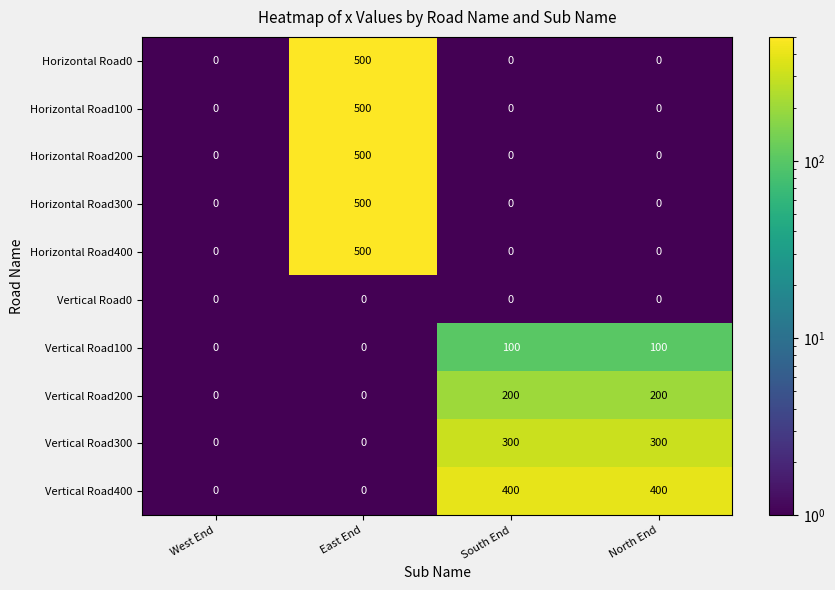

True or false: Vertical Road200 has a value of 200 at North End.

True